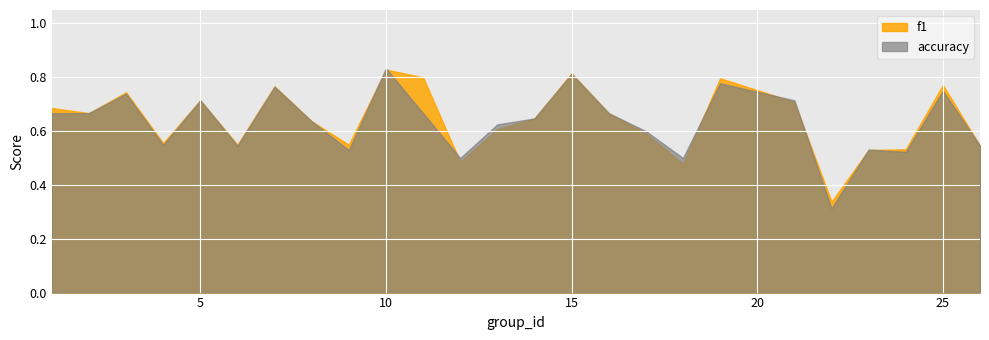

Which series has the widest spread of values?

accuracy